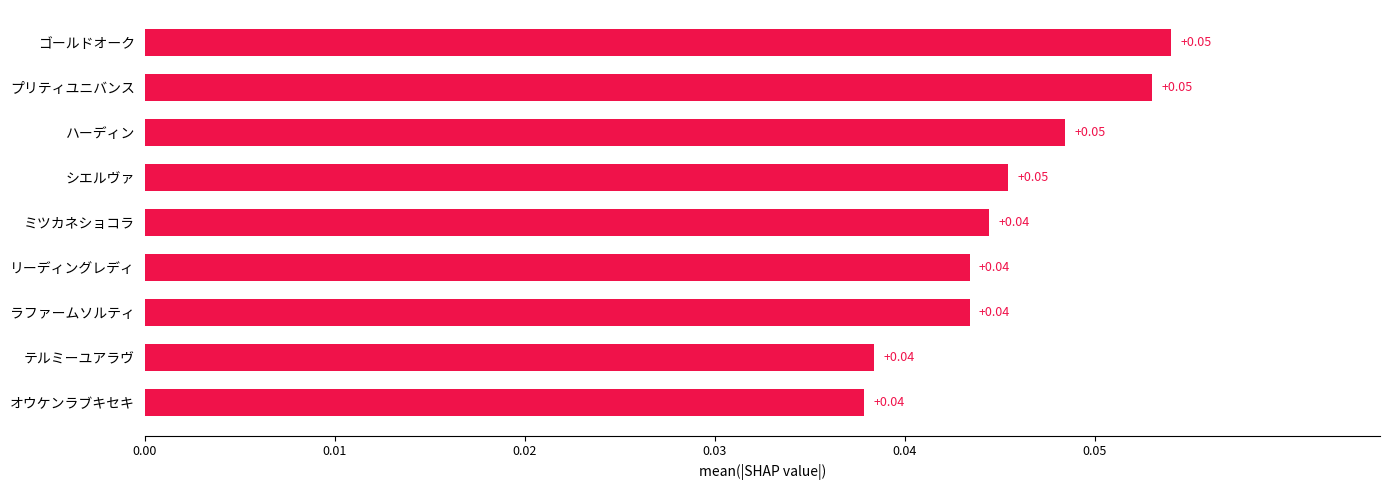

What is the label of the 3rd bar from the top?

ハーディン